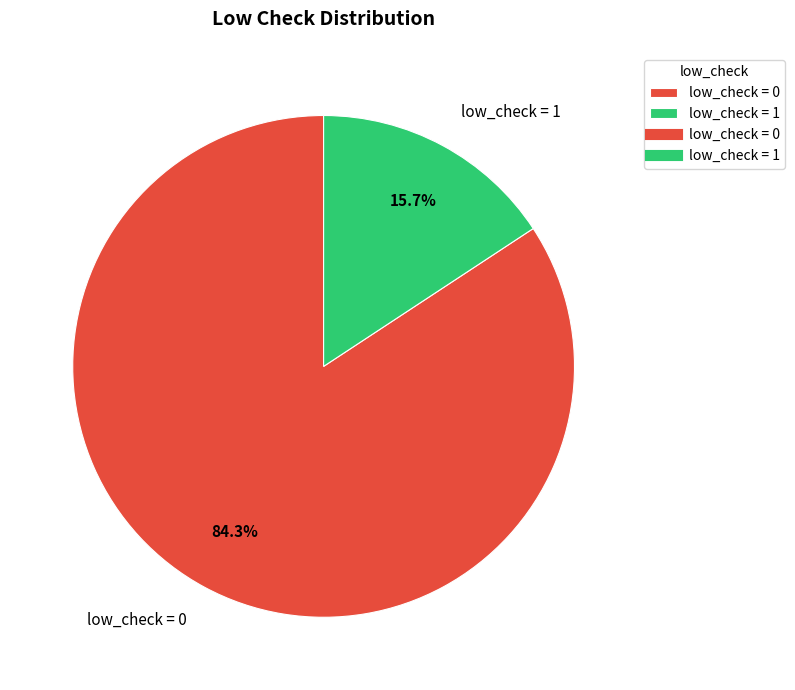

To the nearest percent, what is the average slice percentage?

50%